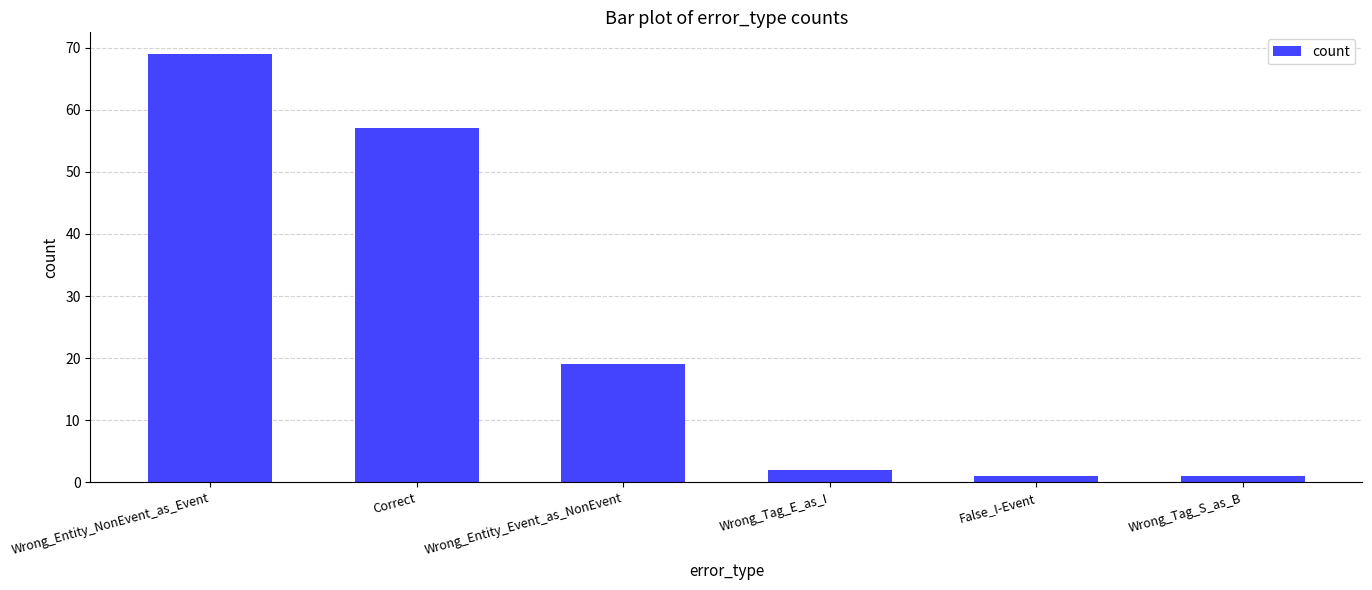

The value at Wrong_Entity_NonEvent_as_Event is 69. True or false?

True